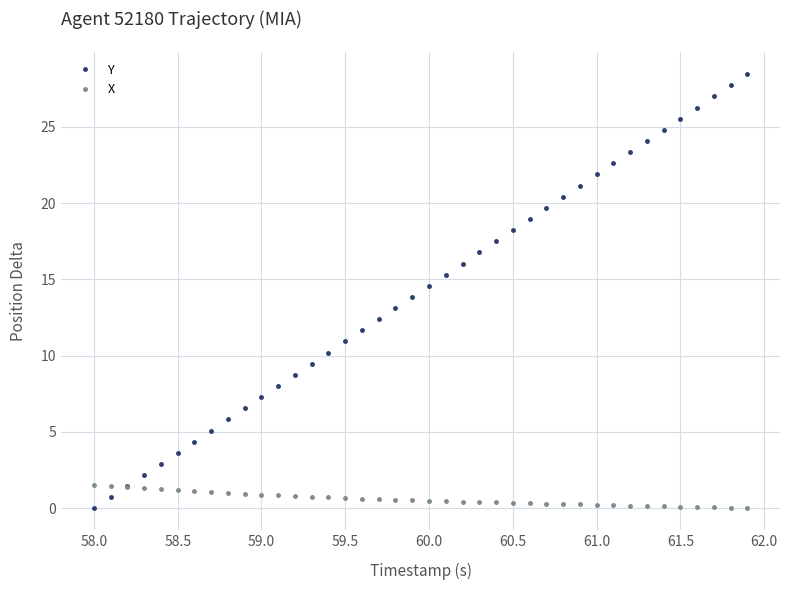

Rank the series by their maximum value, from lowest to highest.

X, Y